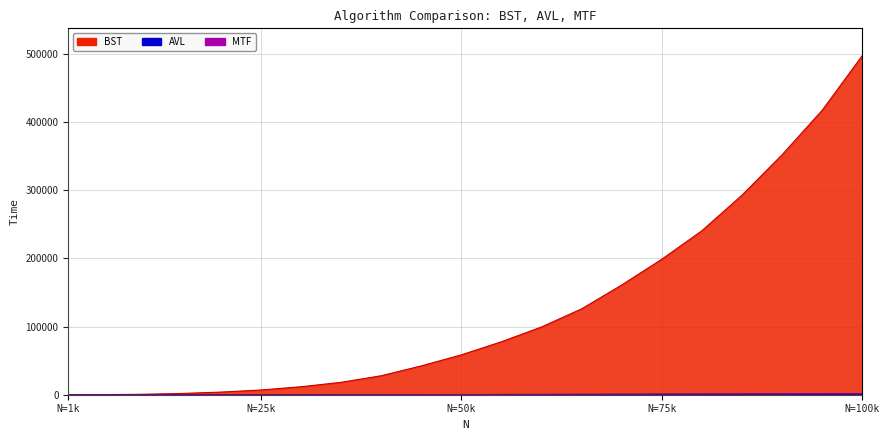

What is the total value across all series at 35000?

18403.7